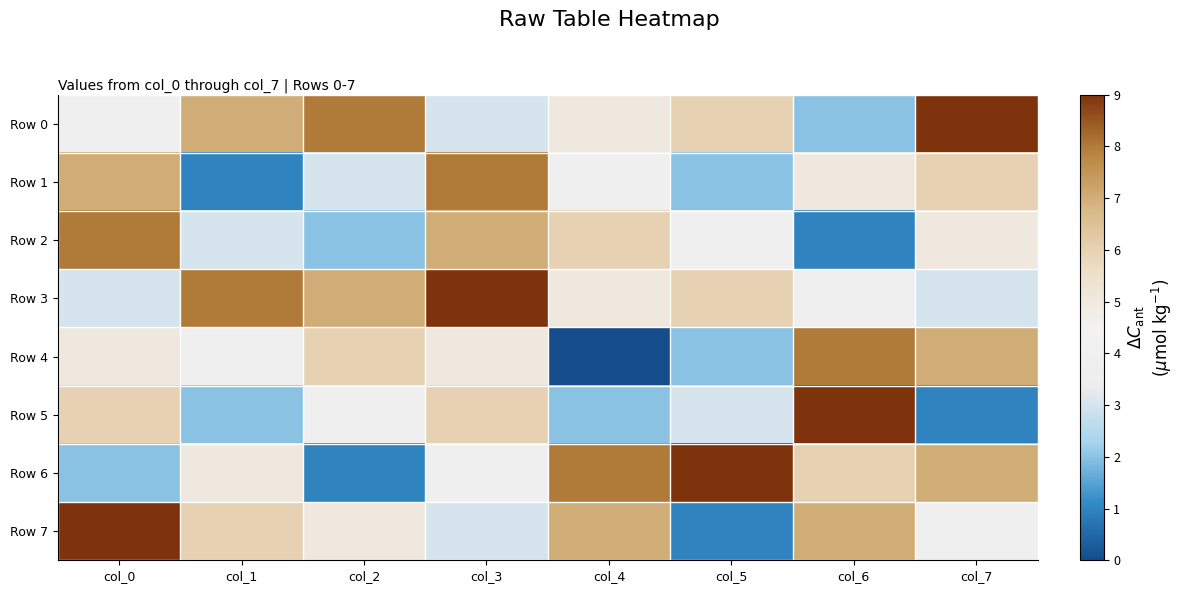

What is the total value across all series at col_1?

36